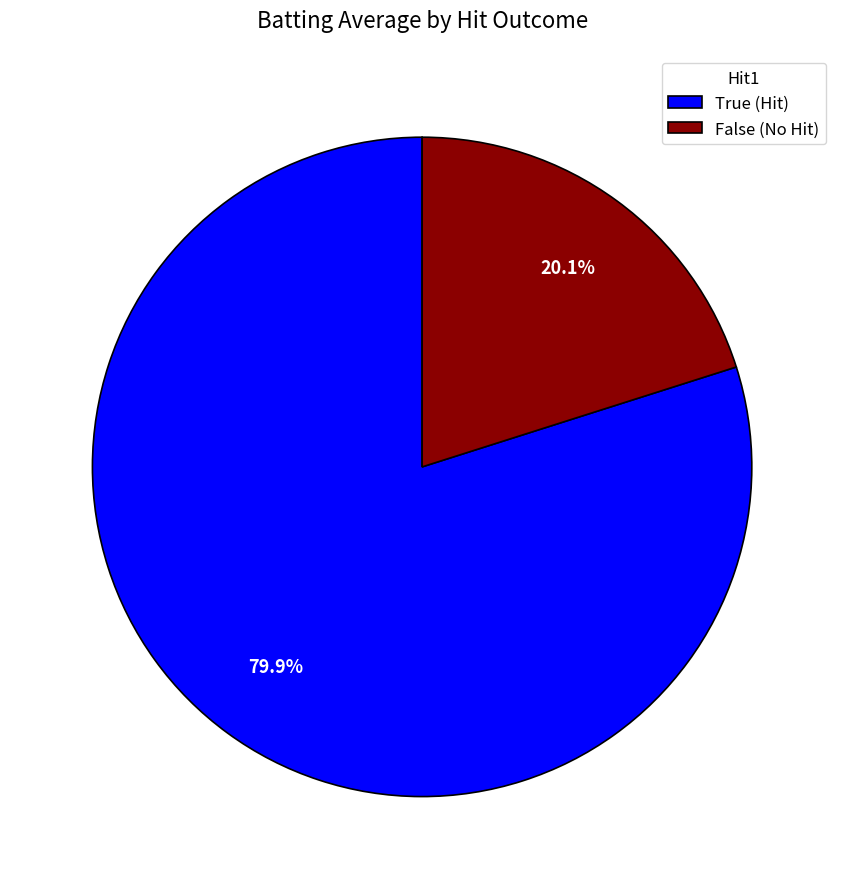

Combined, do False (No Hit) and True (Hit) account for over 50%?

Yes